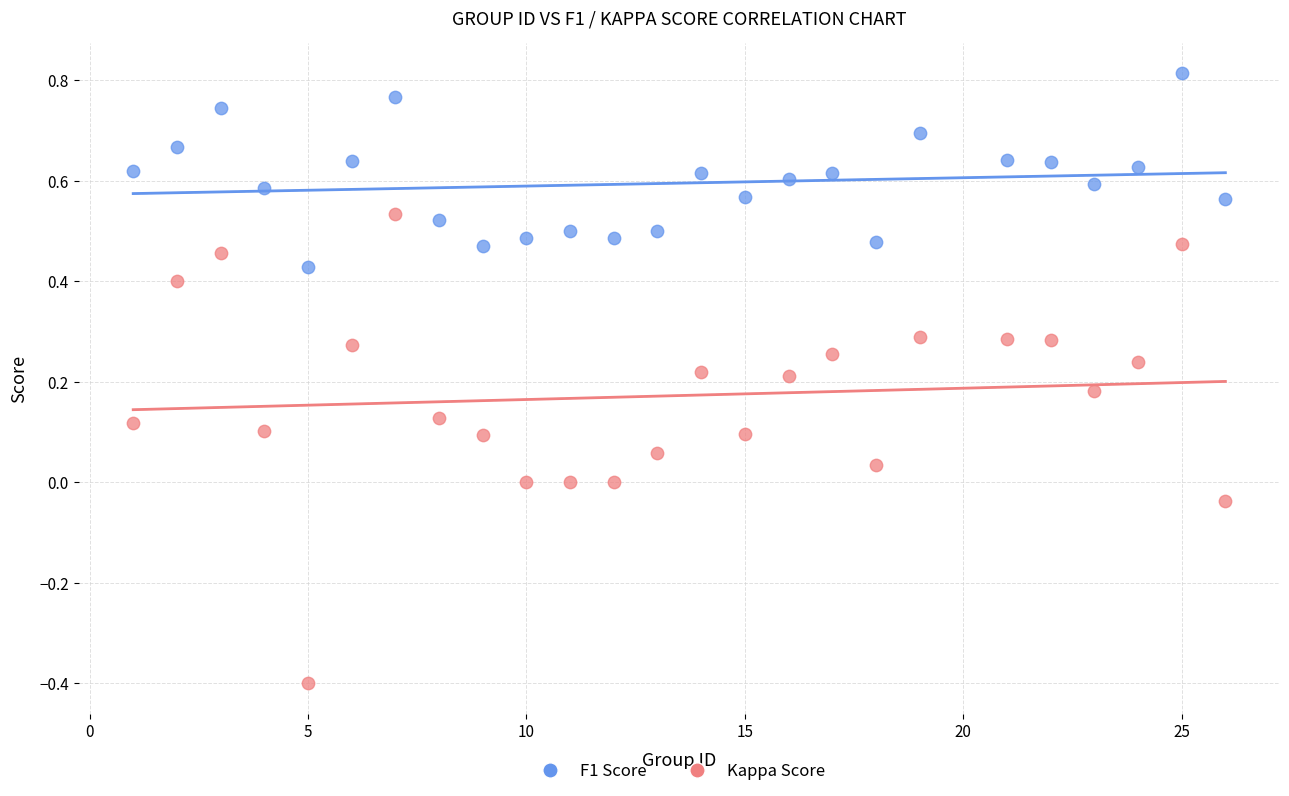

Across all data points, what is the range of X values (max minus min)?

25.0